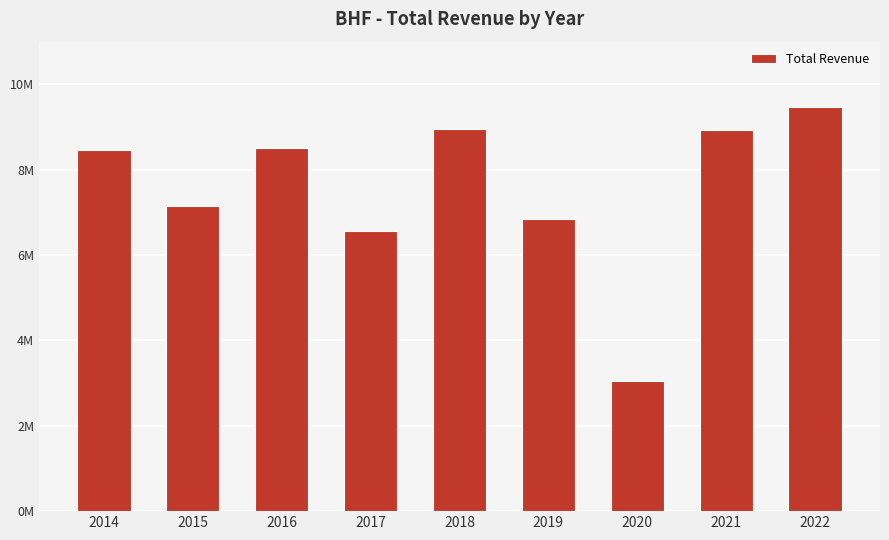

Does the chart contain any negative values?

No